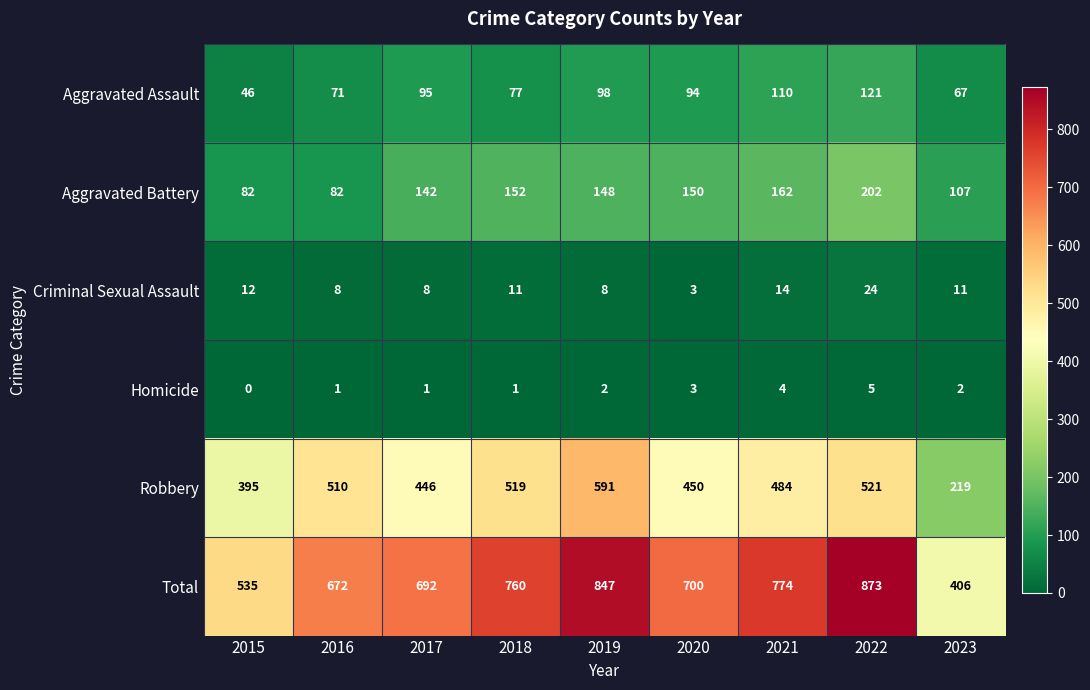

Which series has the largest total across all categories?

Total